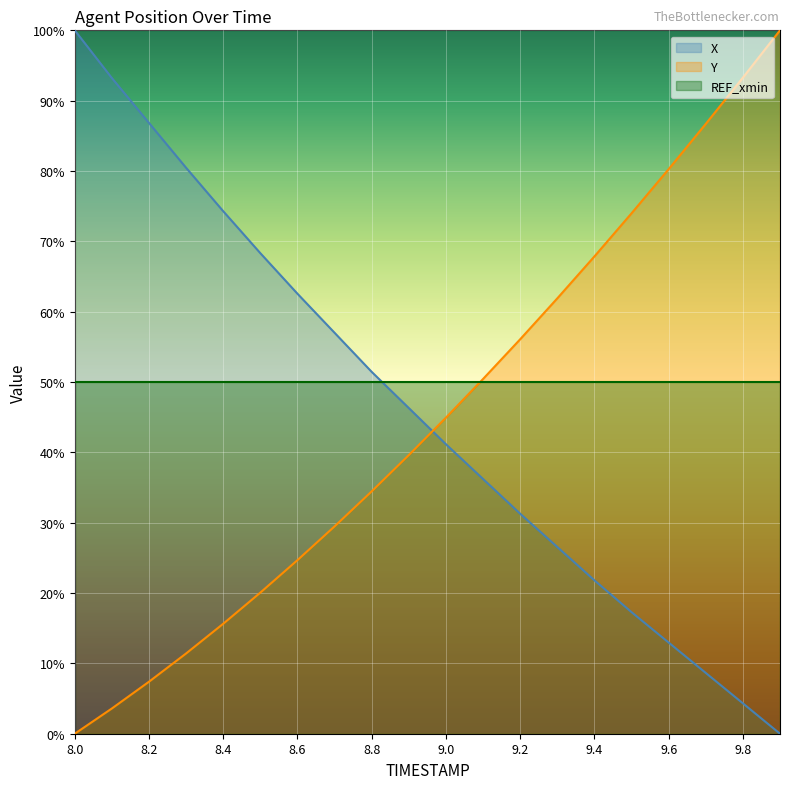

True or false: Y has a value of 29.5 at 8.7.

True